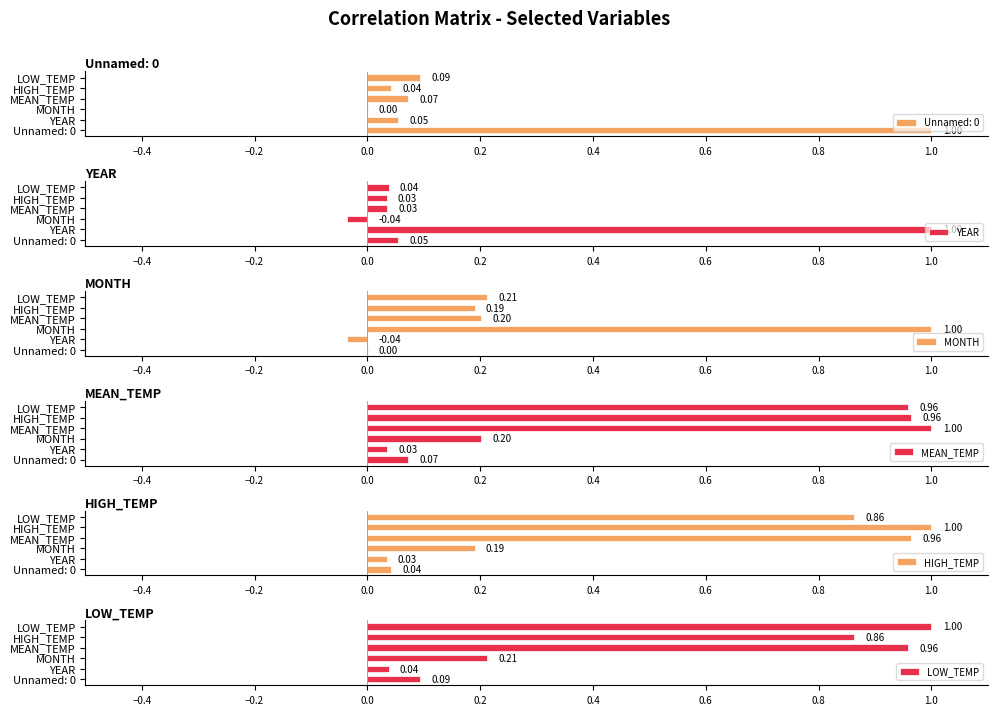

Which series has the widest spread of values?

YEAR